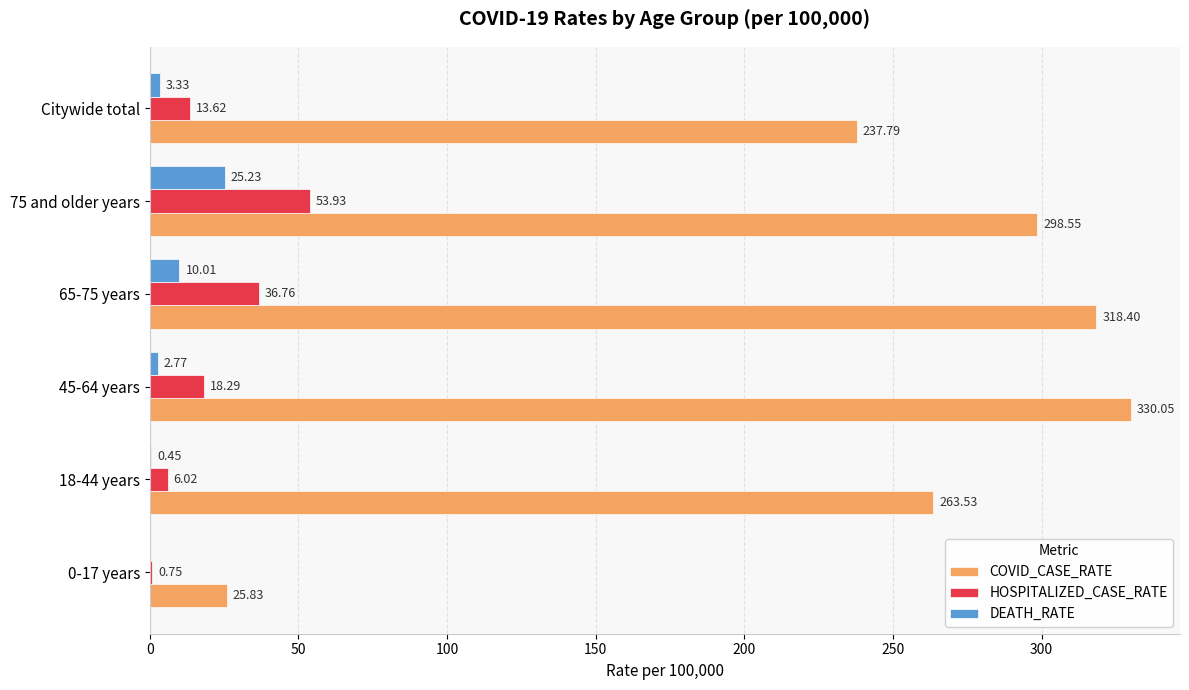

How many data points in DEATH_RATE are above 3?

3